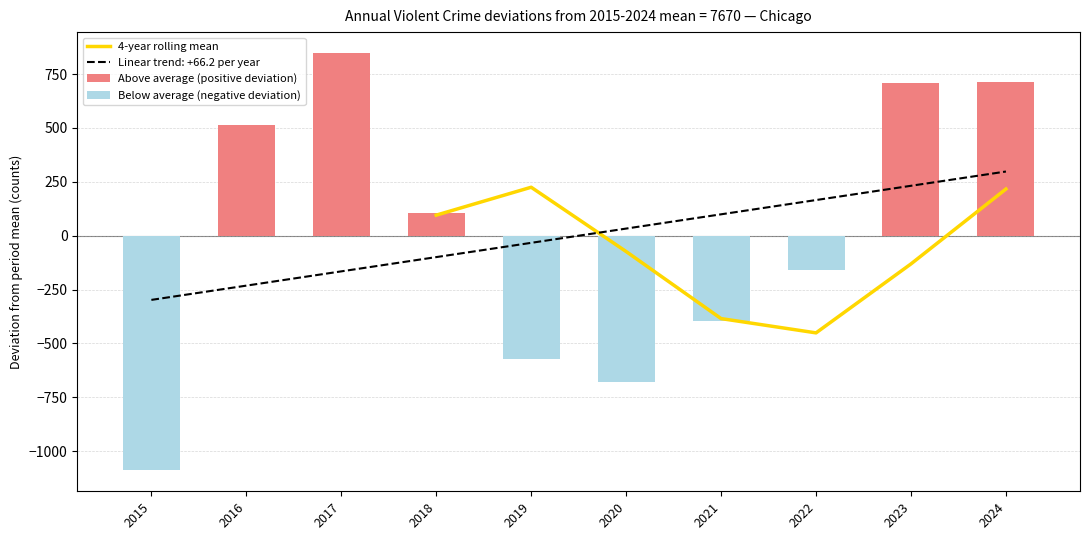

Is it true that Aggravated Assault equals 2314 at 2015?

False